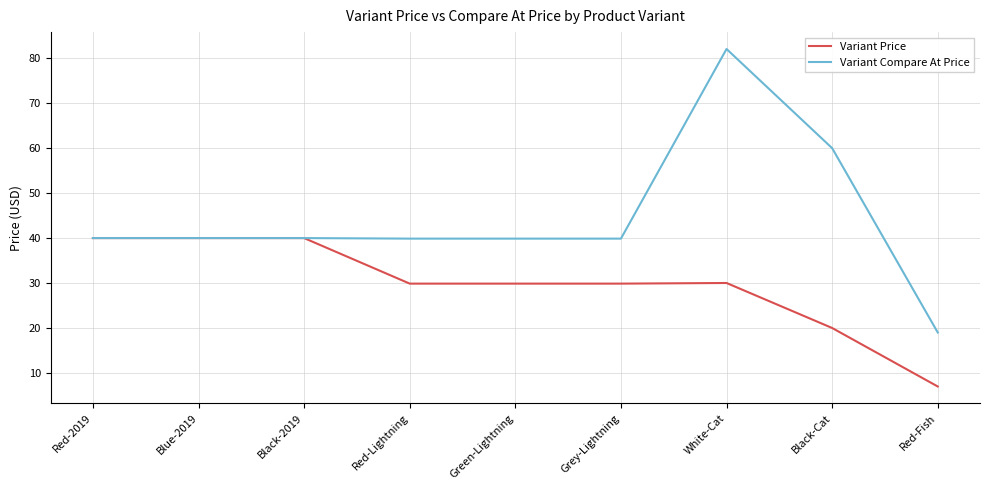

Read the Variant Price value at Blue-2019.

40.0